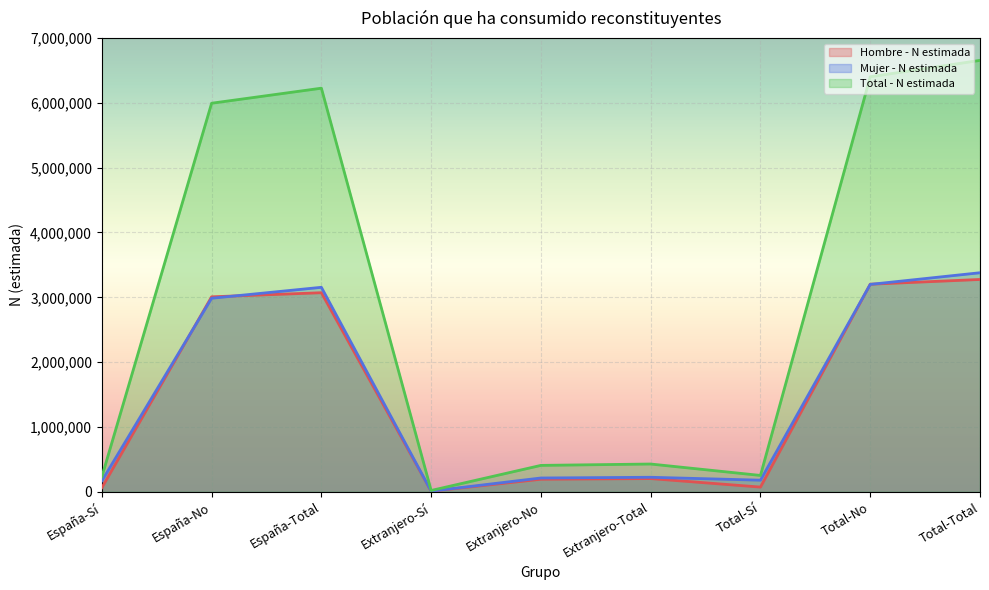

List the series in order of their peak value, lowest first.

Hombre - N estimada, Mujer - N estimada, Total - N estimada